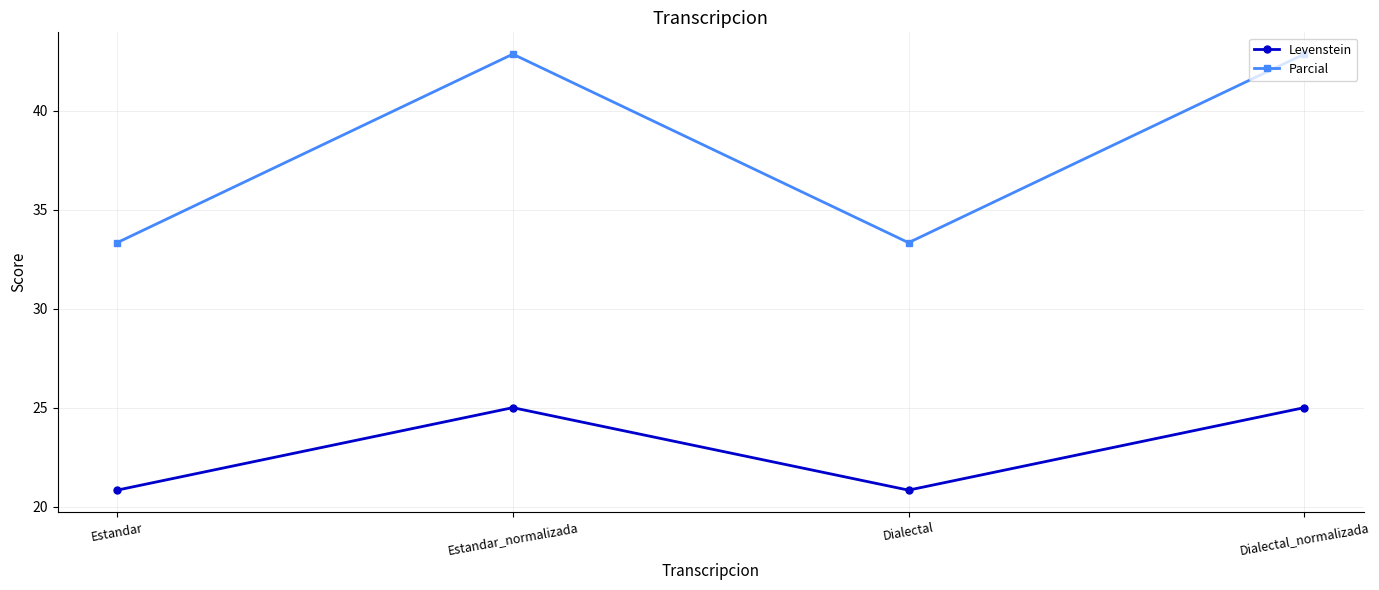

Is it true that Parcial equals 33.3 at Estandar?

True